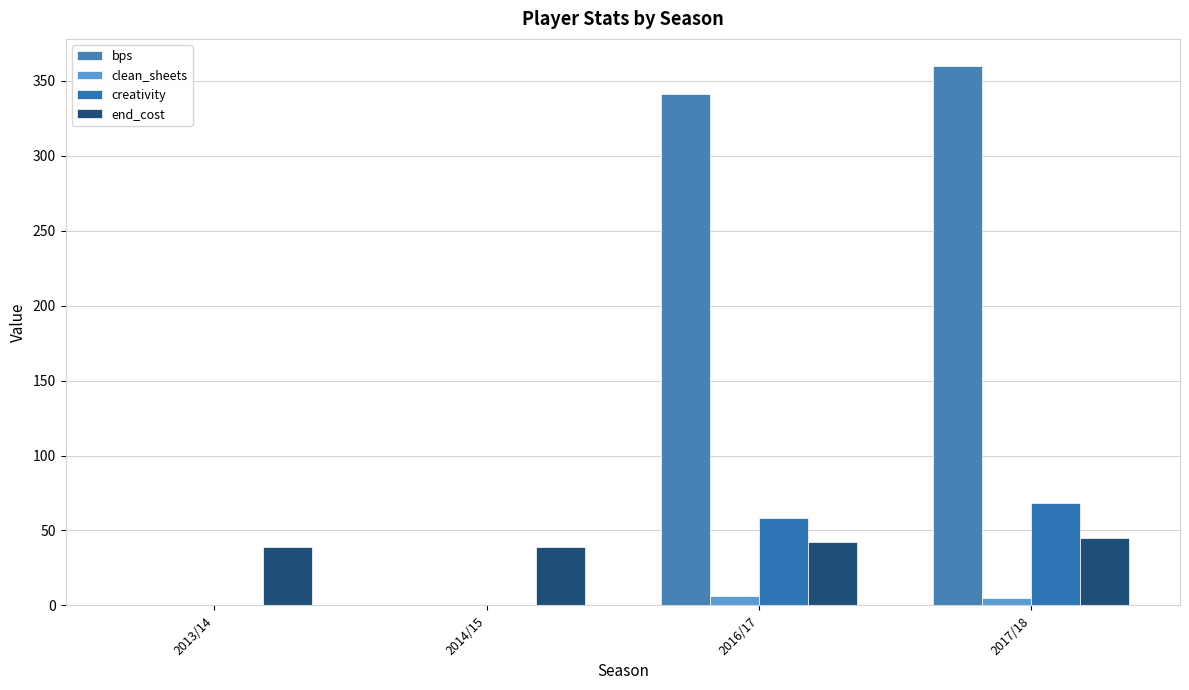

How many categories are shown in the chart?

4